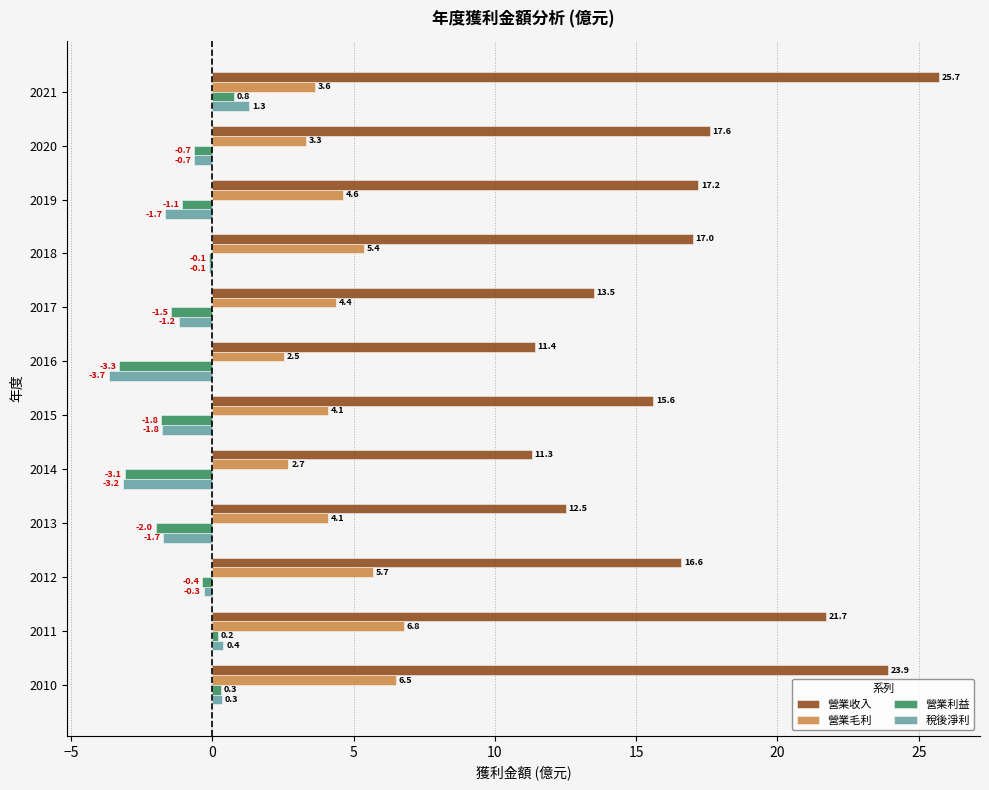

At which category is the sum across all series the highest?

2021